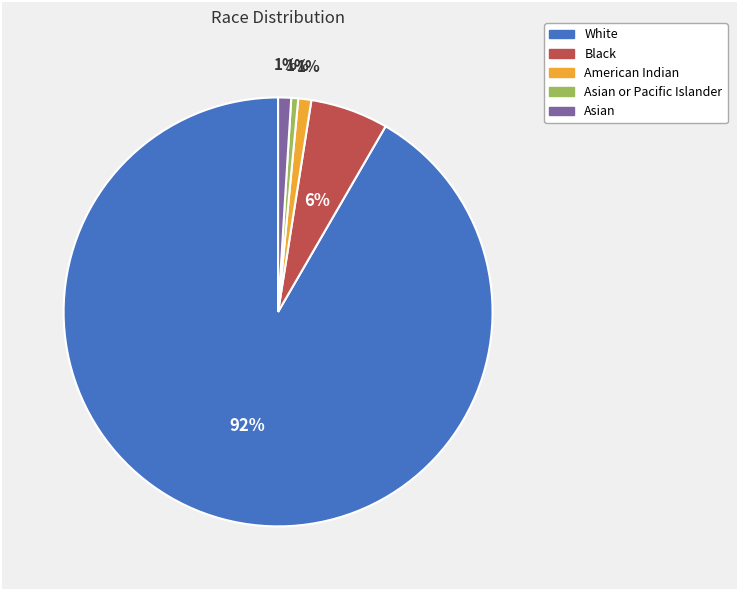

Is there any slice that represents more than half of the pie?

Yes